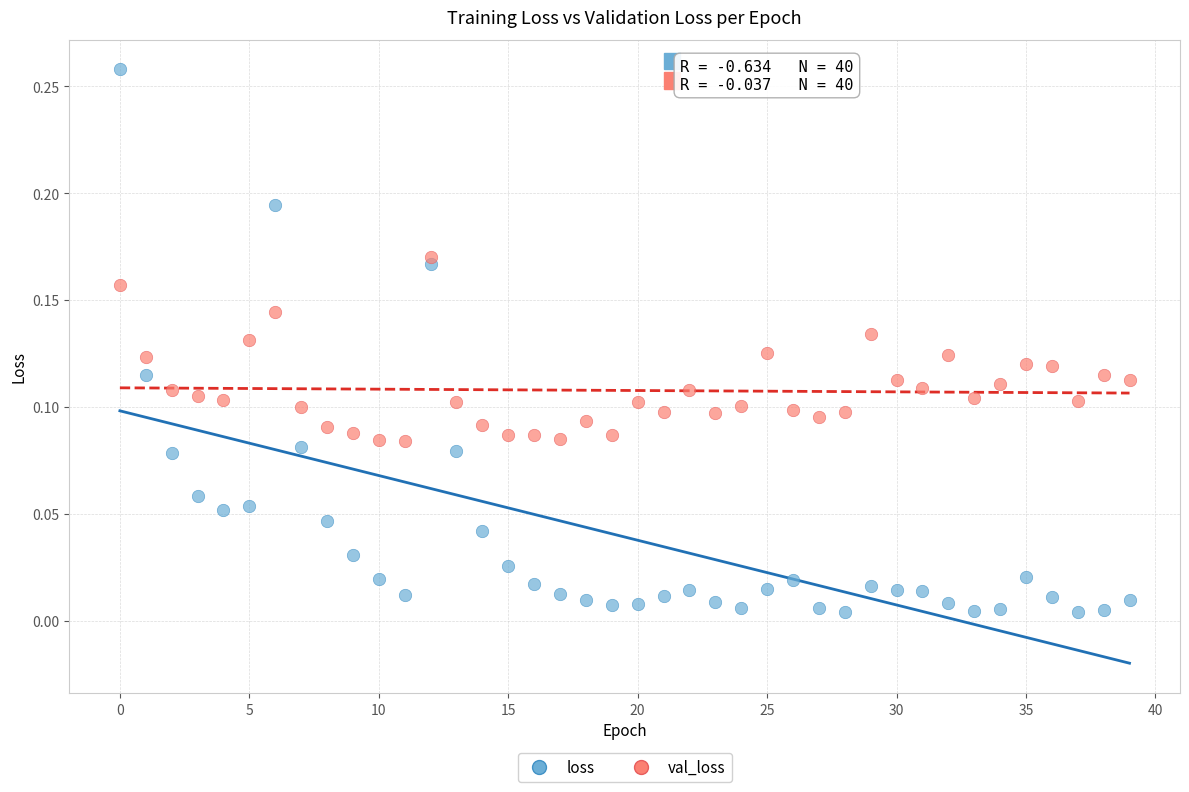

Which series has the widest spread of Y values?

loss